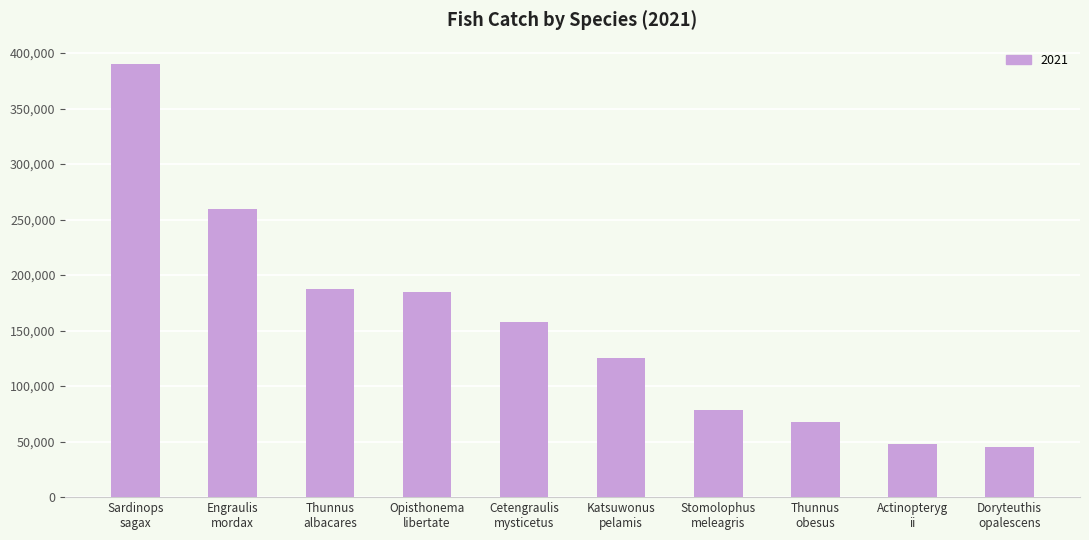

How many bars are there in total?

10